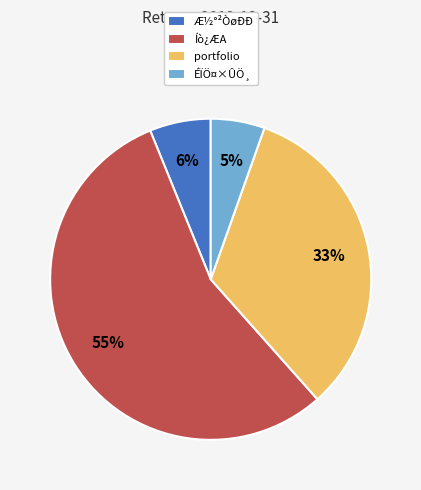

To the nearest percent, what is the average slice percentage?

25%